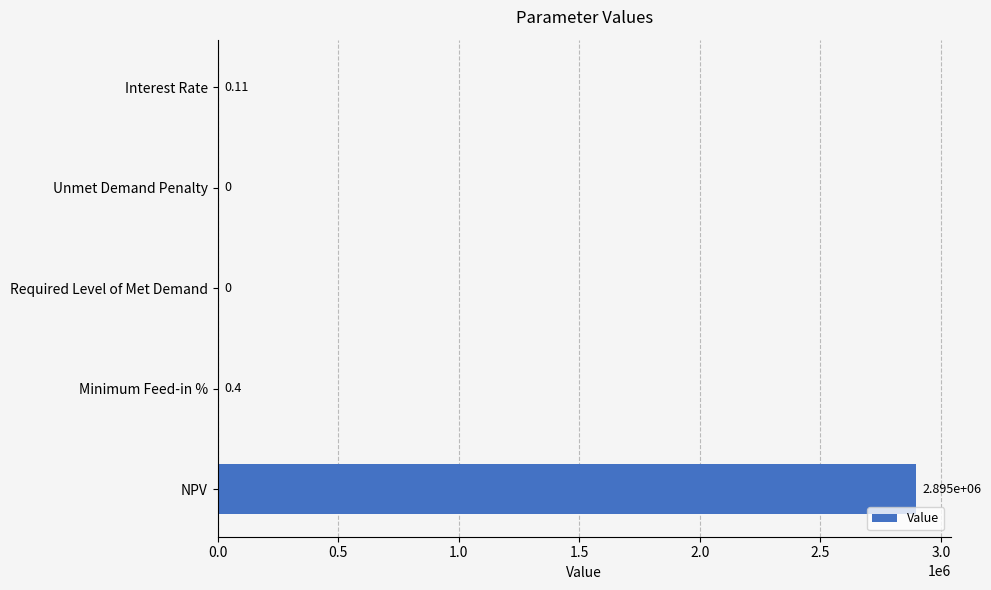

Which category has the highest value across all series?

NPV